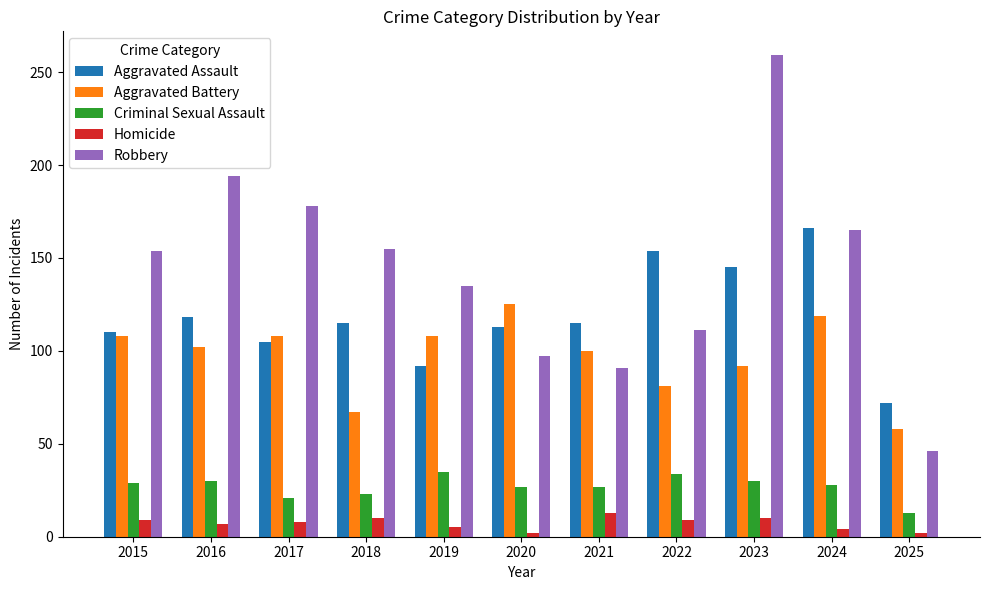

Are the bars horizontal?

No